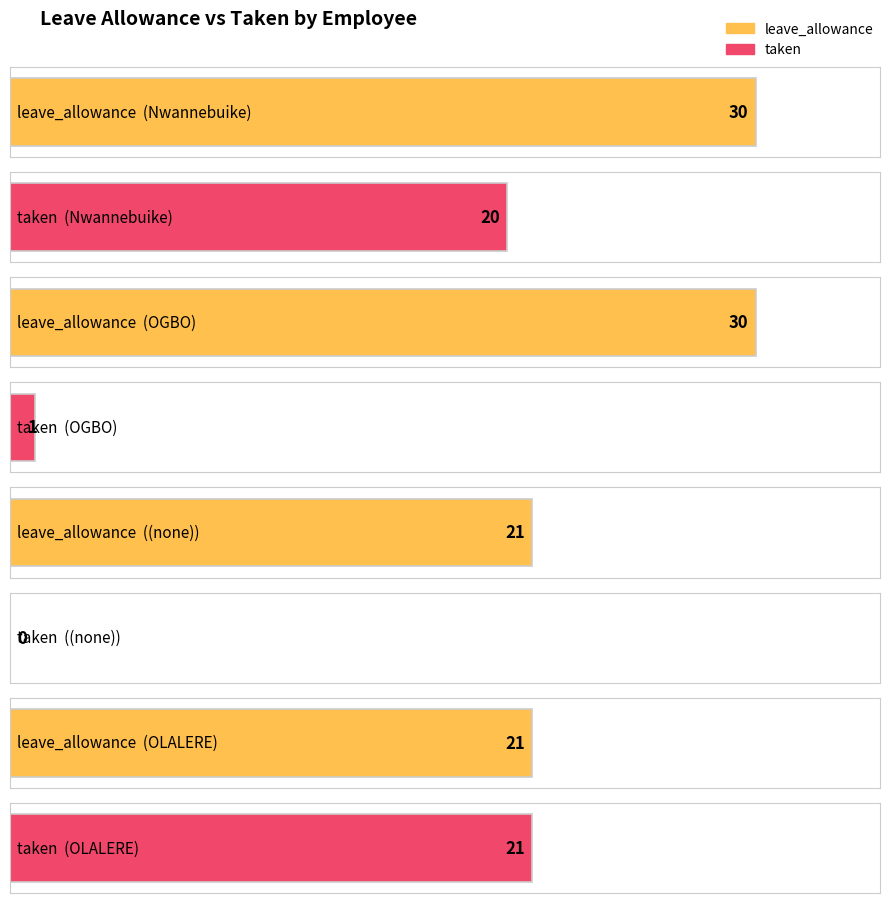

Rank the series by their average value, from highest to lowest.

leave_allowance, taken